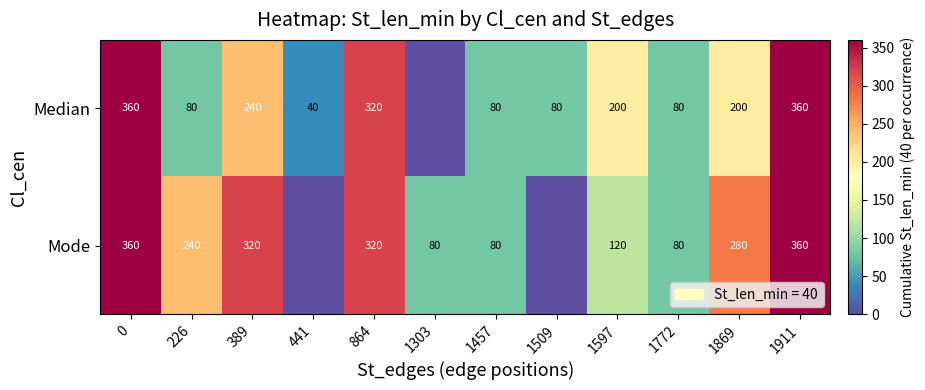

The Median series shows 71 at 441. True or false?

False